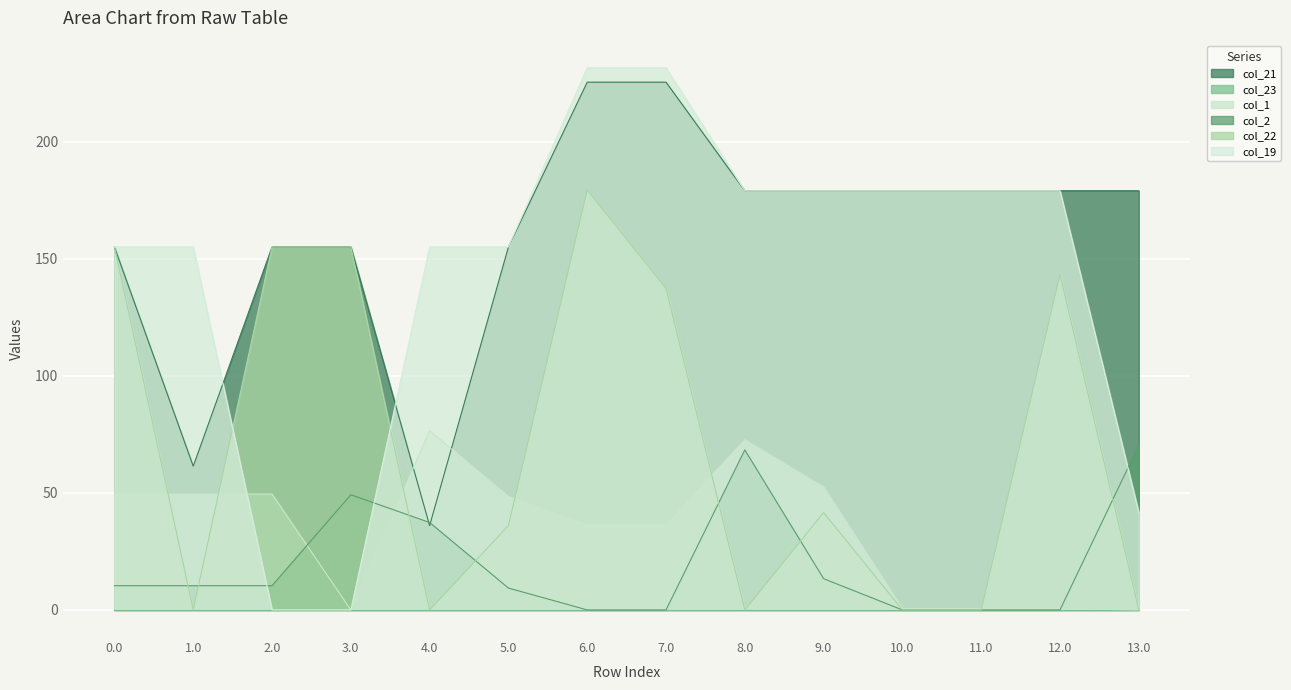

Between 1.0 and 11.0, which series saw the biggest shift?

col_21